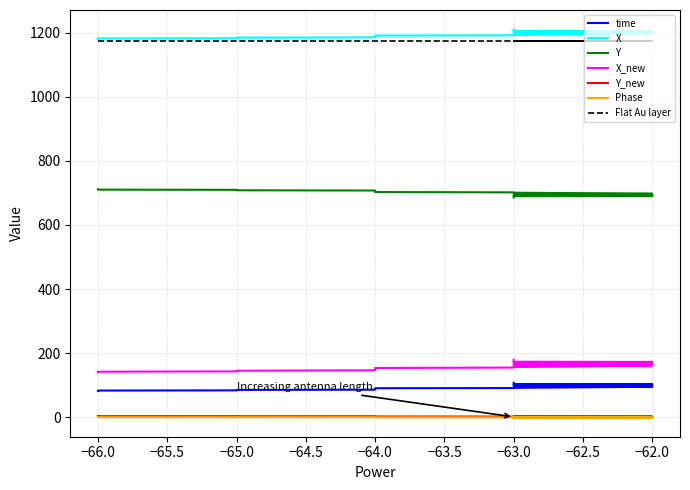

At how many categories does at least one series exceed 611?

40